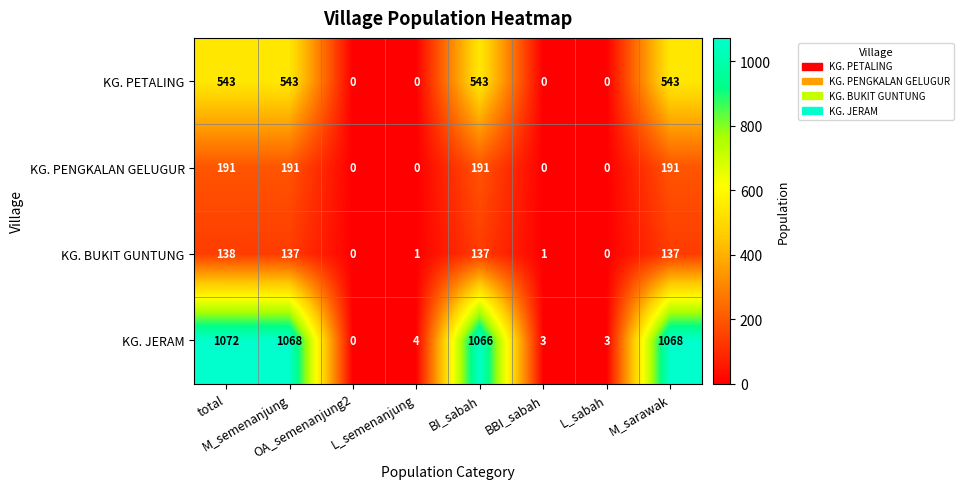

List the series in order of their peak value, lowest first.

KG. BUKIT GUNTUNG, KG. PENGKALAN GELUGUR, KG. PETALING, KG. JERAM